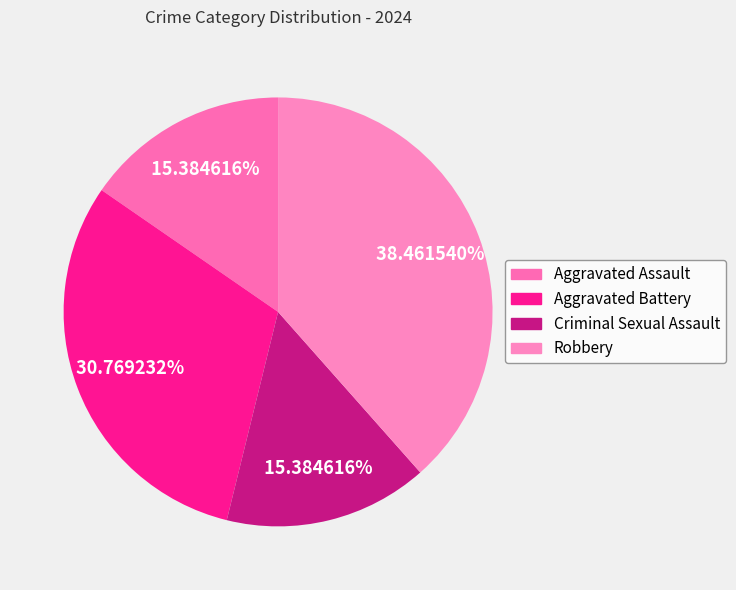

Is Criminal Sexual Assault the majority of the pie?

No